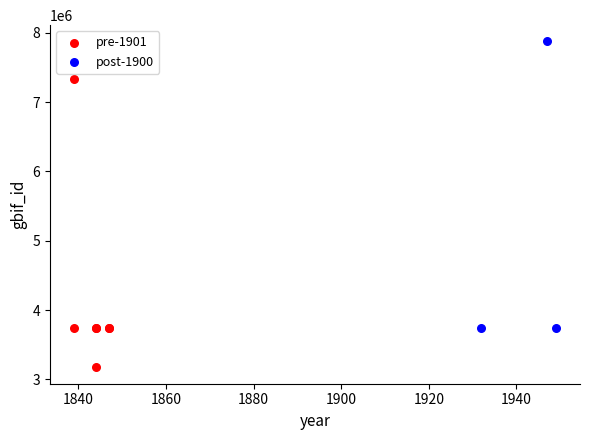

Which series reaches the minimum Y coordinate?

pre-1901